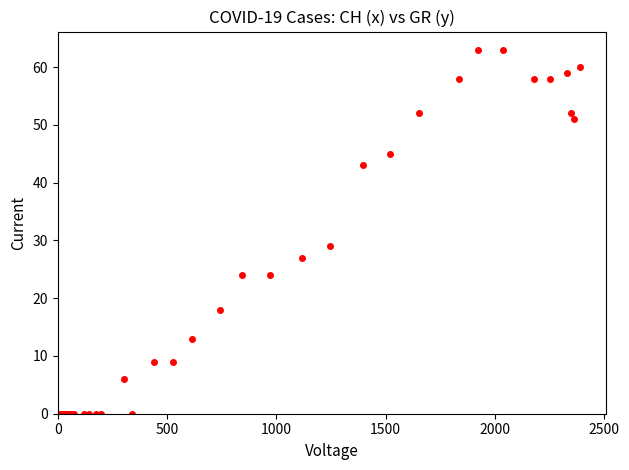

What Y value in the scatter plot is closest to 31?

29